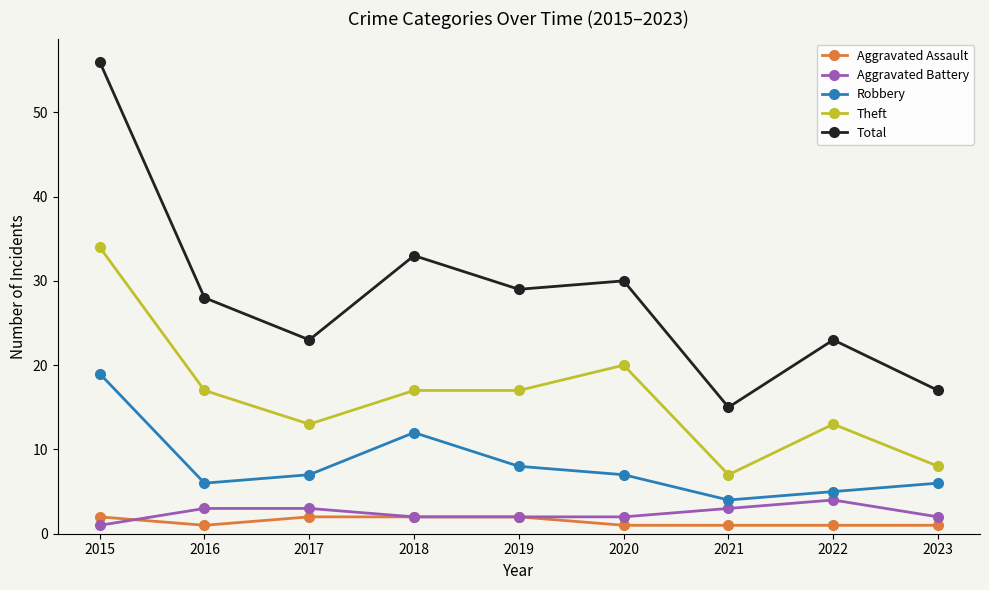

Which series has the largest total across all categories?

Total